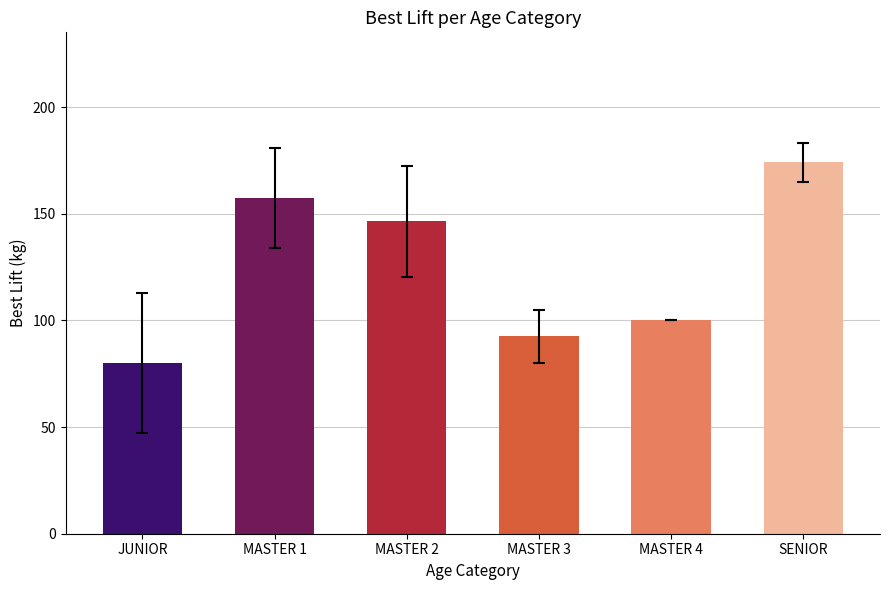

What is the smallest value displayed?

80.0